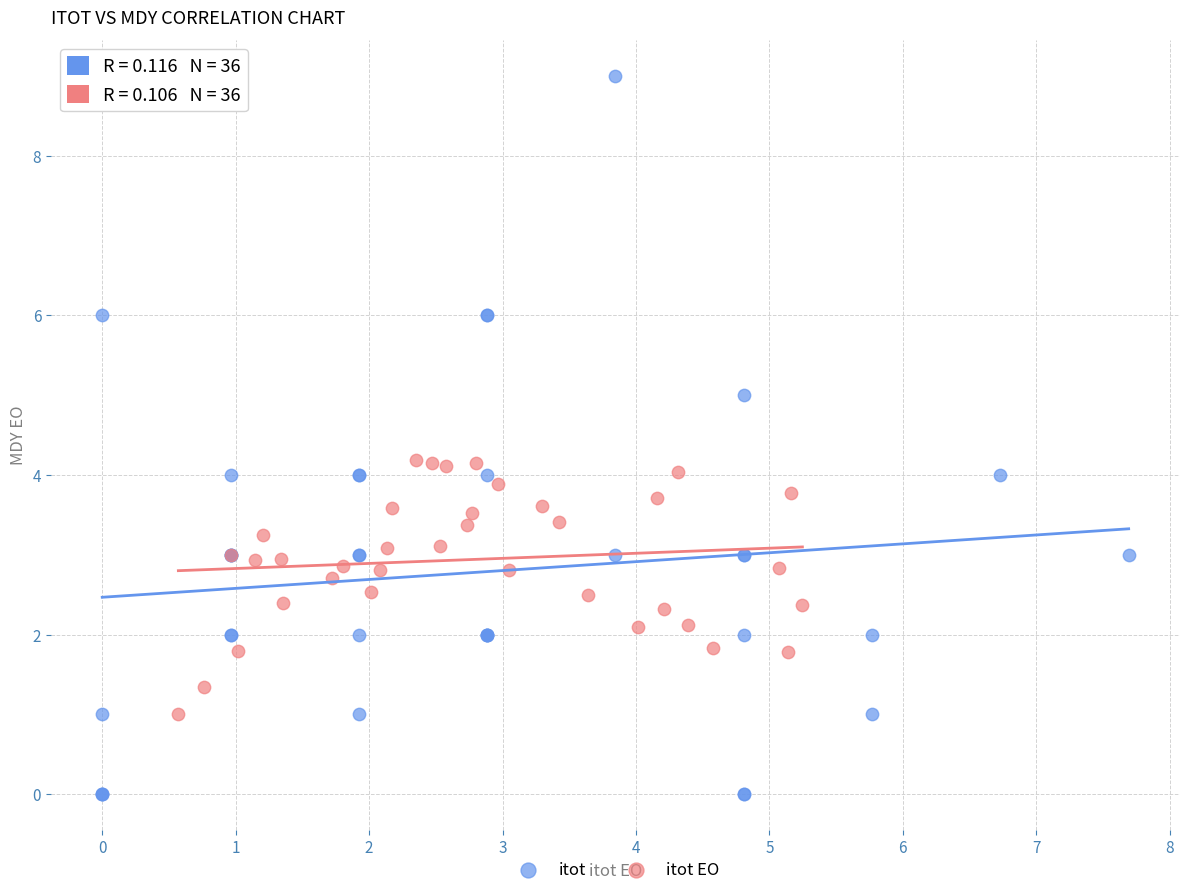

Which series contains the lowest Y value?

itot